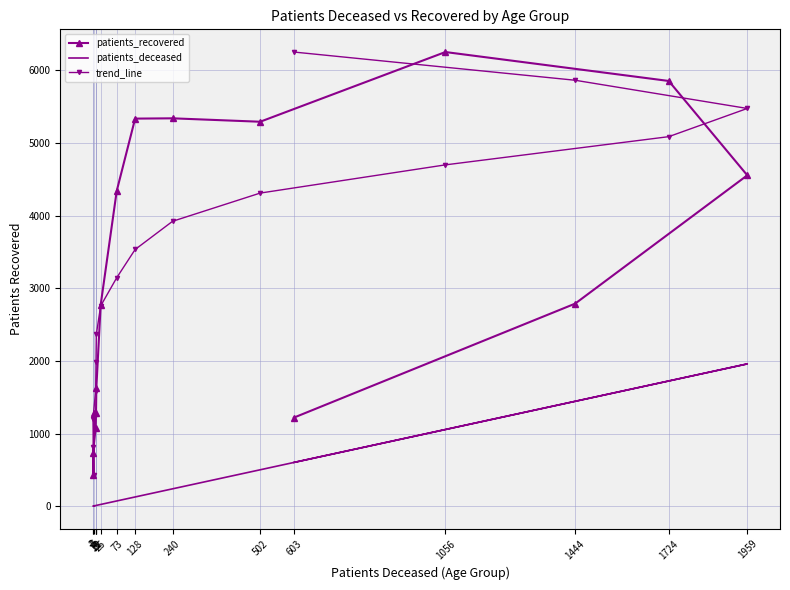

True or false: trend_line has a value of 3018.5 at 11.

False